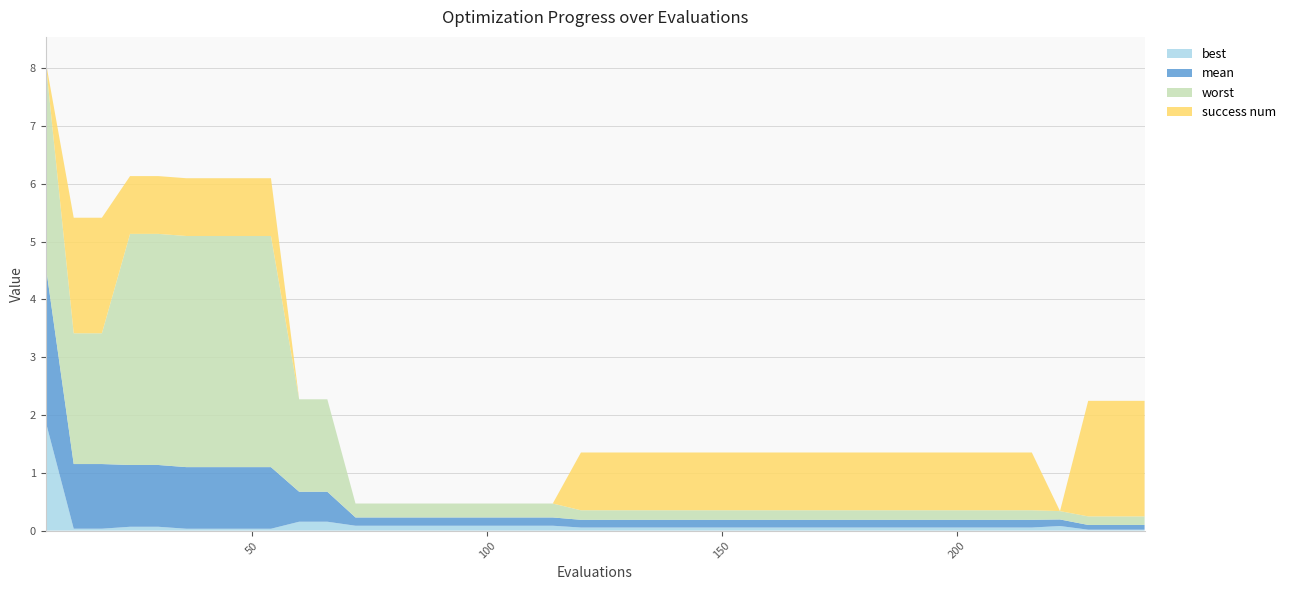

Reading left to right, extract all data points from this chart.

mean: 2.7	1.1	1.1	1.1	1.1	1.1	1.1	1.1	1.1	0.5	0.5	0.1	0.1	0.1	0.1	0.1	0.1	0.1	0.1	0.1	0.1	0.1	0.1	0.1	0.1	0.1	0.1	0.1	0.1	0.1	0.1	0.1	0.1	0.1	0.1	0.1	0.1	0.1	0.1	0.1
best: 1.9	0.0	0.0	0.1	0.1	0.0	0.0	0.0	0.0	0.2	0.2	0.1	0.1	0.1	0.1	0.1	0.1	0.1	0.1	0.1	0.1	0.1	0.1	0.1	0.1	0.1	0.1	0.1	0.1	0.1	0.1	0.1	0.1	0.1	0.1	0.1	0.1	0.0	0.0	0.0
worst: 3.5	2.3	2.3	4.0	4.0	4.0	4.0	4.0	4.0	1.6	1.6	0.2	0.2	0.2	0.2	0.2	0.2	0.2	0.2	0.2	0.2	0.2	0.2	0.2	0.2	0.2	0.2	0.2	0.2	0.2	0.2	0.2	0.2	0.2	0.2	0.2	0.1	0.1	0.1	0.1
success num: 0.0	2.0	2.0	1.0	1.0	1.0	1.0	1.0	1.0	0.0	0.0	0.0	0.0	0.0	0.0	0.0	0.0	0.0	0.0	1.0	1.0	1.0	1.0	1.0	1.0	1.0	1.0	1.0	1.0	1.0	1.0	1.0	1.0	1.0	1.0	1.0	0.0	2.0	2.0	2.0